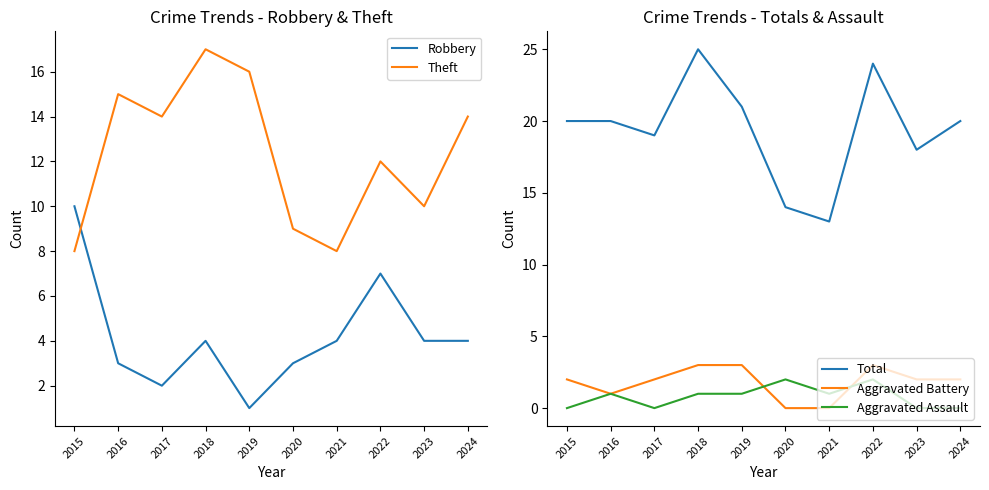

What is the sum of all Aggravated Assault values?

8